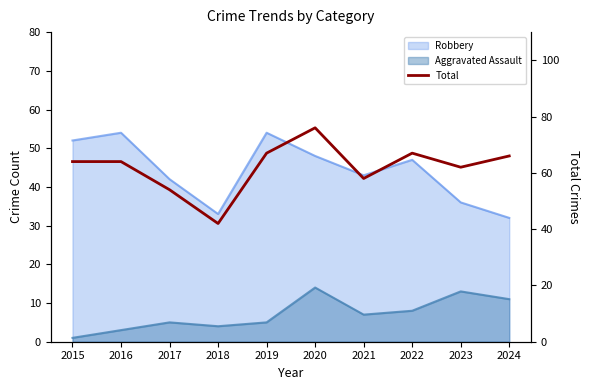

Reading left to right, extract all data points from this chart.

2015=64	2016=64	2017=54	2018=42	2019=67	2020=76	2021=58	2022=67	2023=62	2024=66